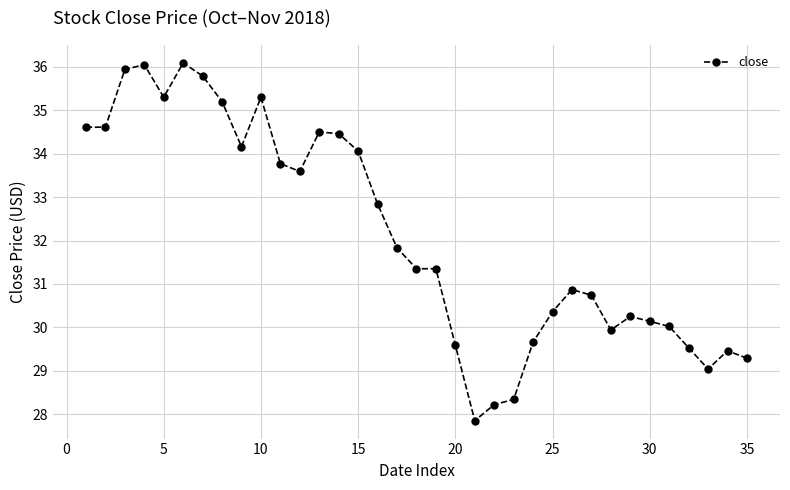

Does the chart display data point markers on the line(s)?

Yes